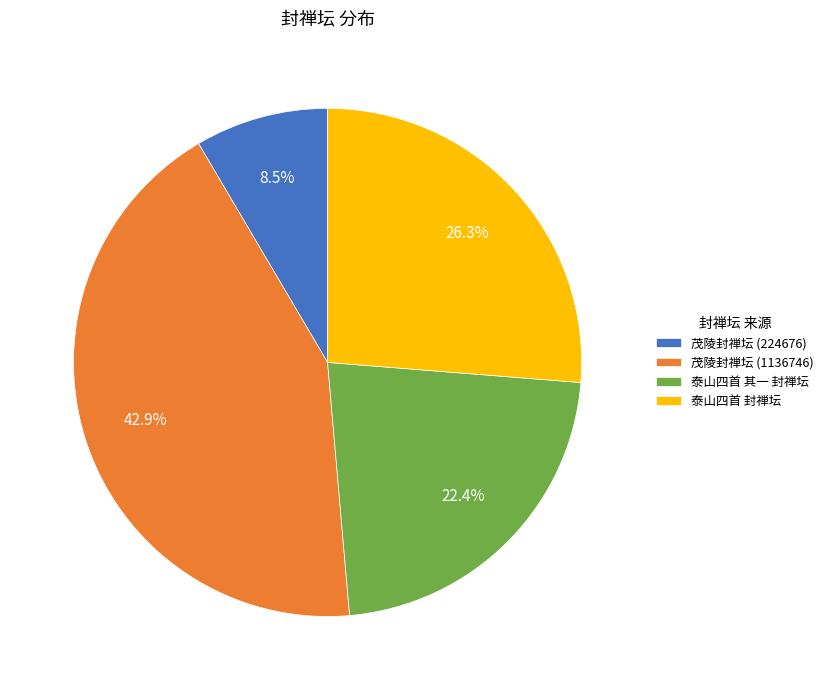

To the nearest percent, what percentage of the pie is 泰山四首 其一 封禅坛?

22%